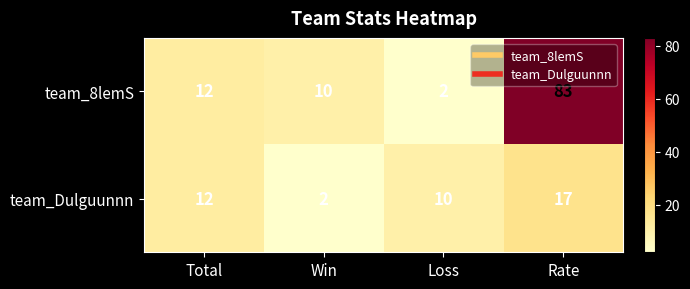

Reading left to right, list all the values displayed in this chart.

team_8lemS: 12	10	2	83
team_Dulguunnn: 12	2	10	17